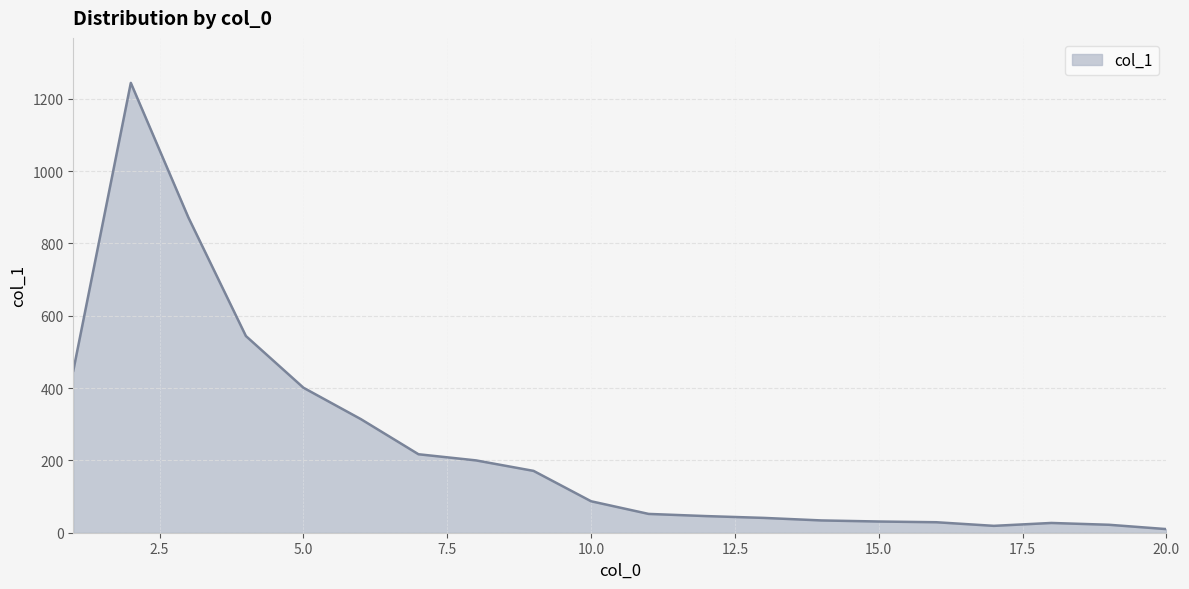

How many lines are shown in the chart?

1